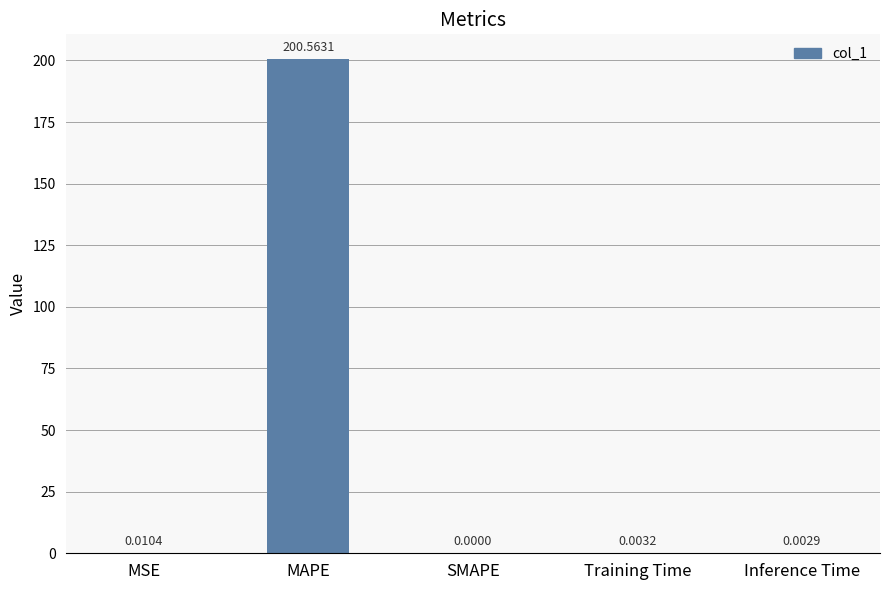

At which label is the value closest to 100?

MSE